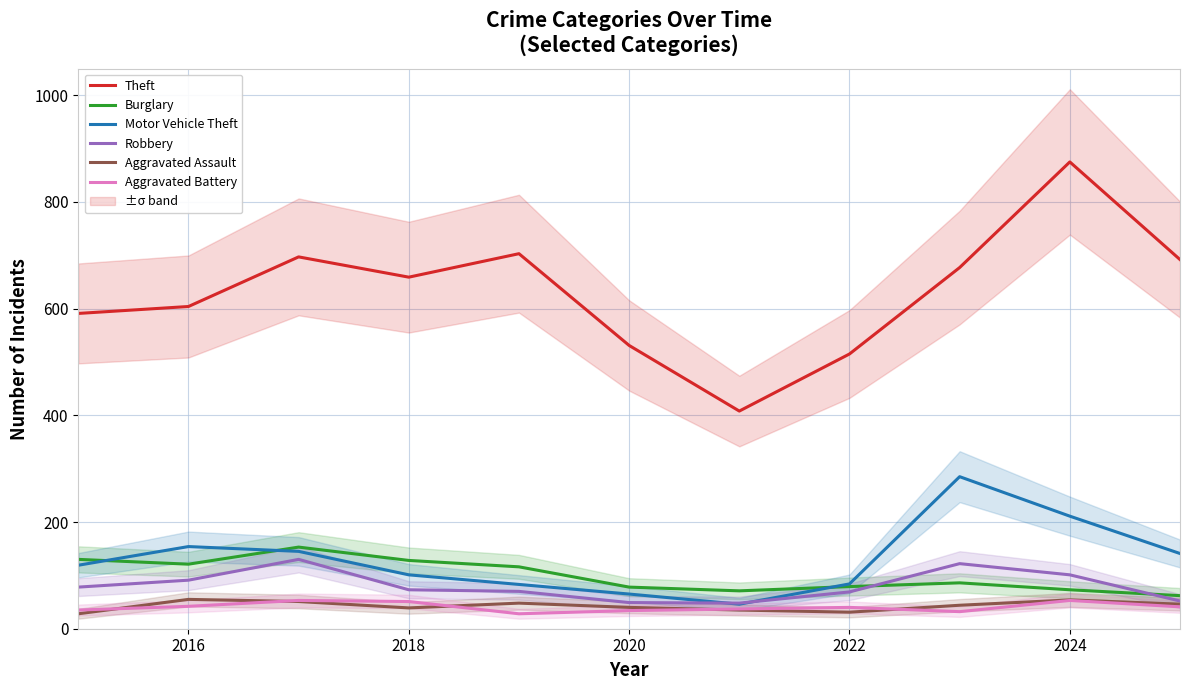

True or false: Theft and Burglary intersect in this chart.

False